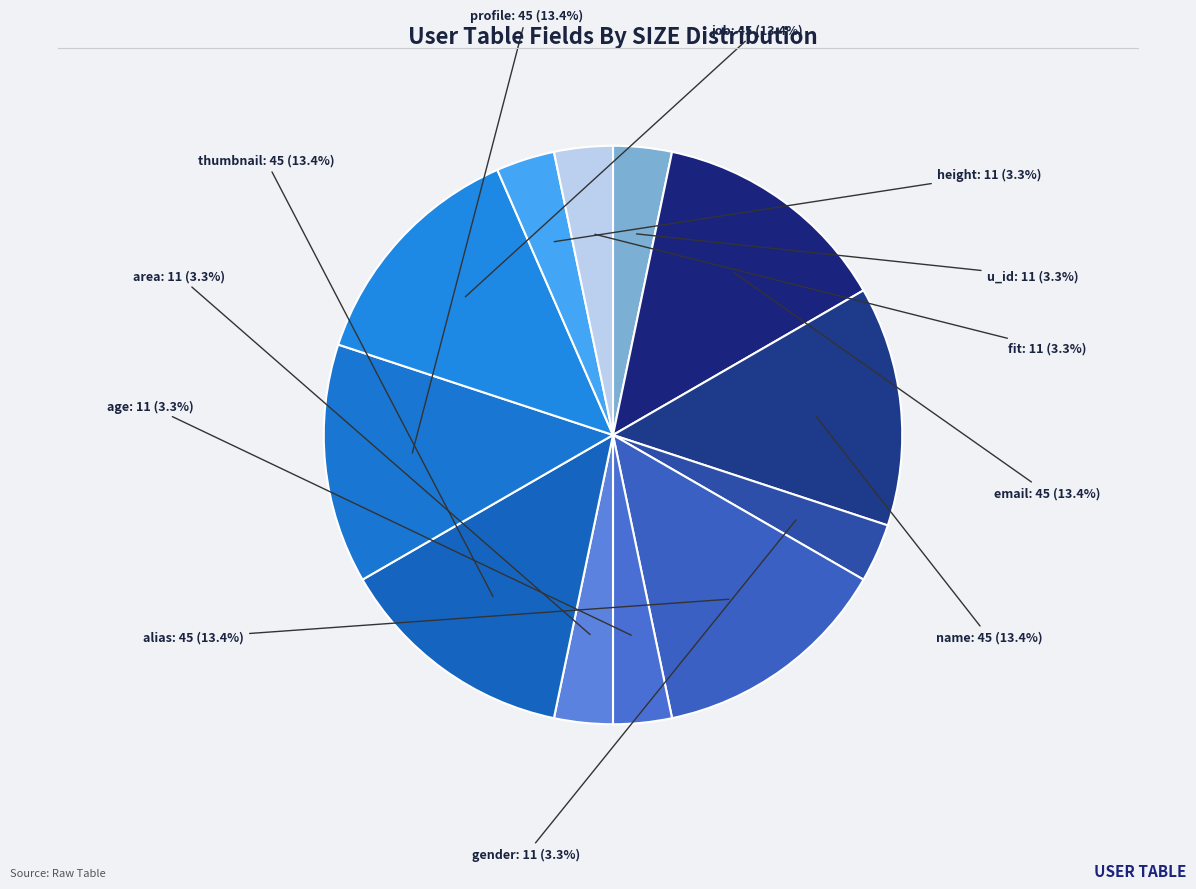

Count the number of slices in the pie.

12